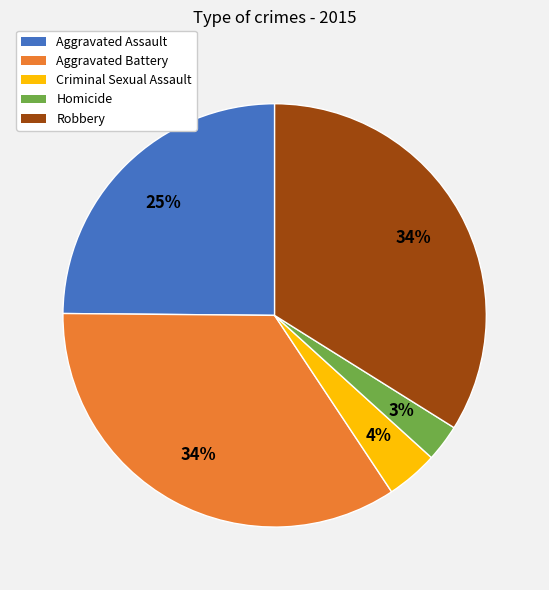

To the nearest percent, what percentage of the pie is Criminal Sexual Assault?

4%